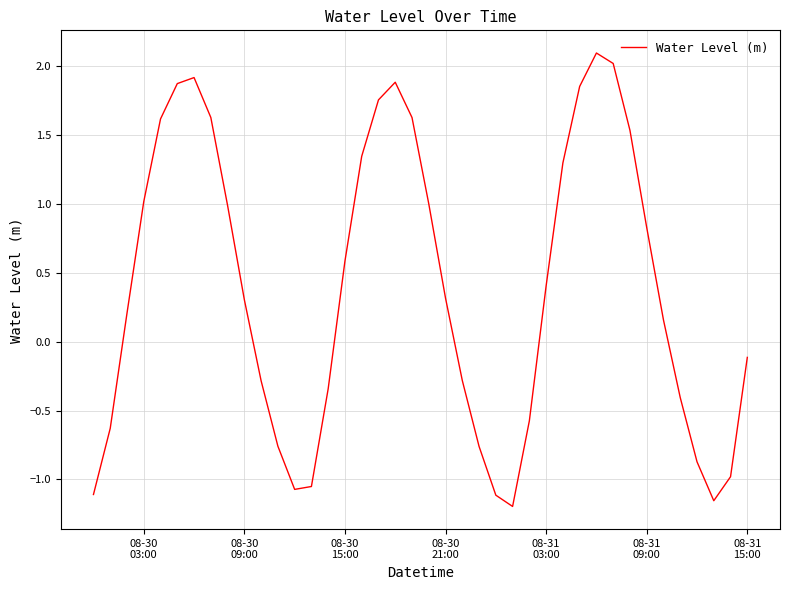

What is the difference between the maximum and minimum values?

3.3